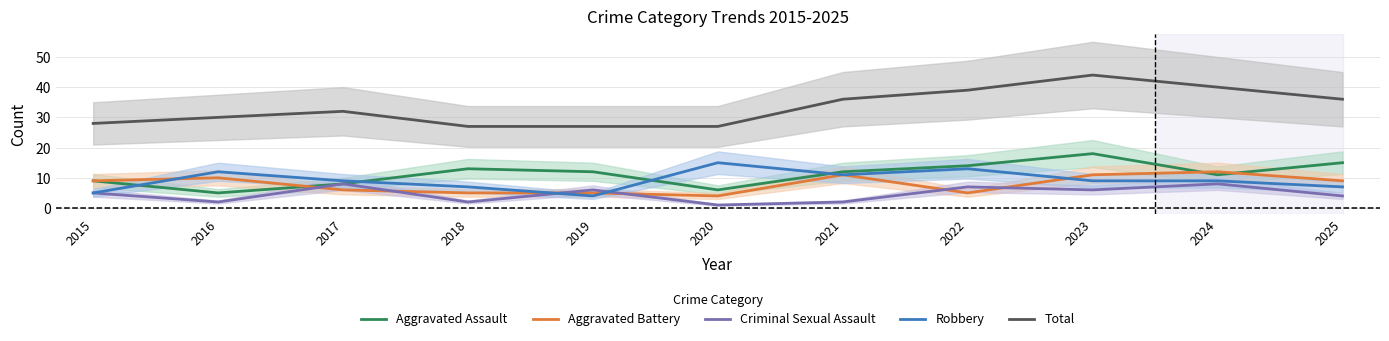

Does the chart have visible grid lines?

Yes